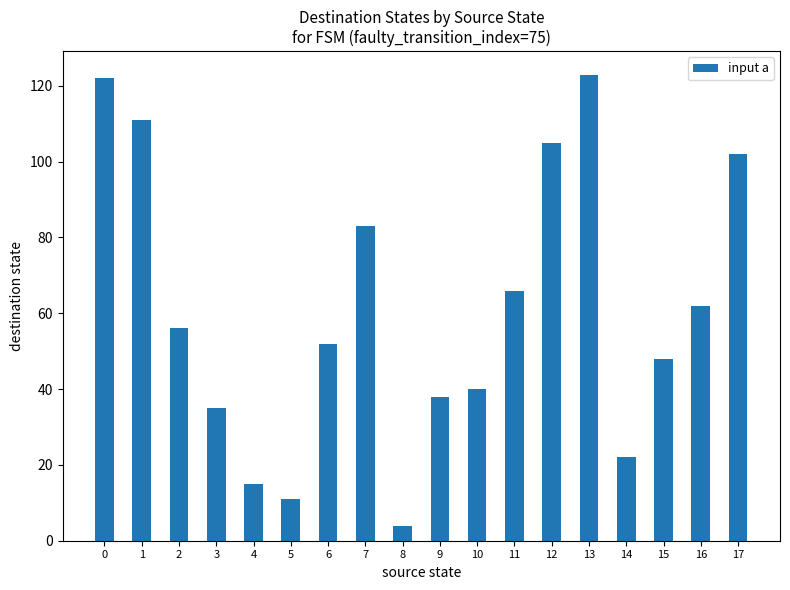

Reading left to right, list all the values displayed in this chart.

122	111	56	35	15	11	52	83	4	38	40	66	105	123	22	48	62	102